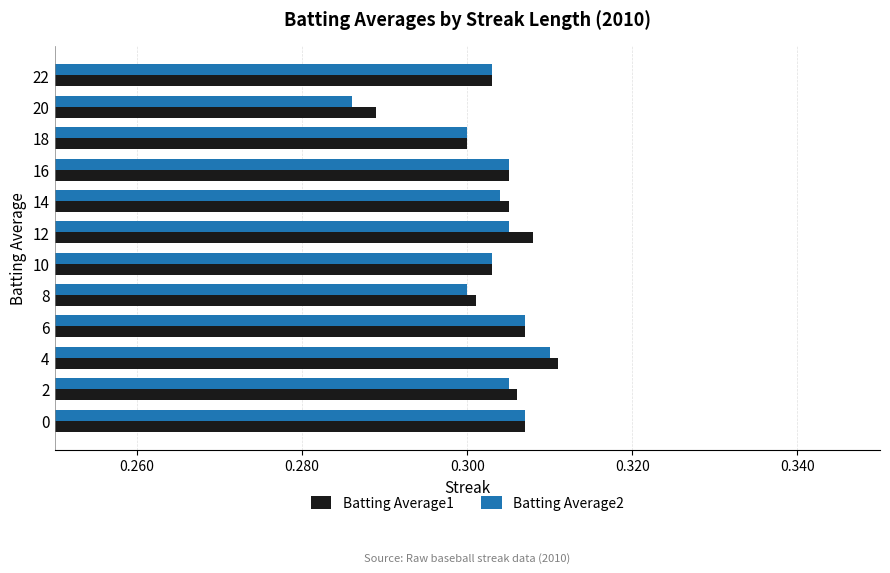

Which series has the largest total across all categories?

Batting Average1